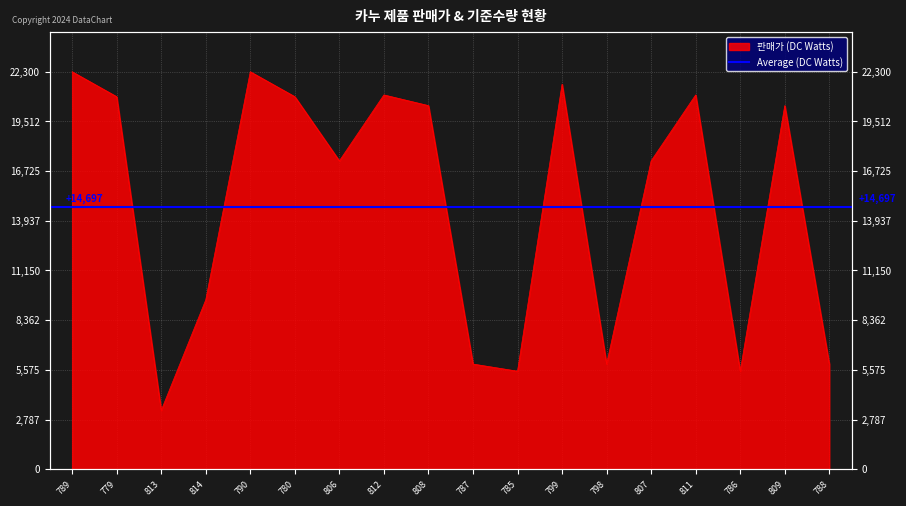

What is the sum of all values?

266900